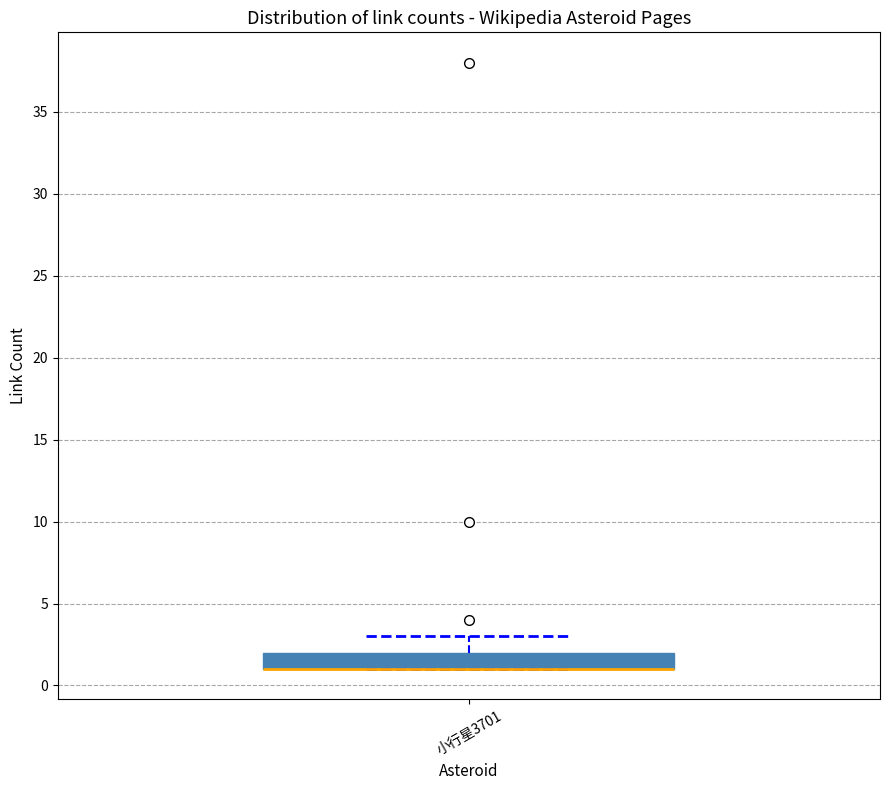

Transcribe this box plot: give where the median line is, the range the box spans, and where the two whiskers end, as read against the y-axis. The values are not printed on the chart, so give them approximately, as read against the axis.

median 1 (drawn on the box's lower edge), box 1 to 2, whiskers 1 to 3